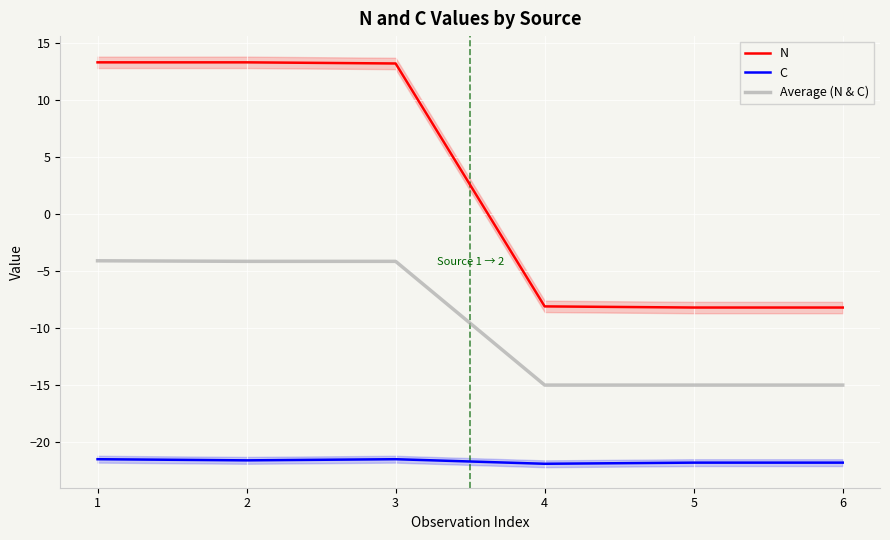

What is the sum of the Average (N & C) values at 4 and 3?

-19.1